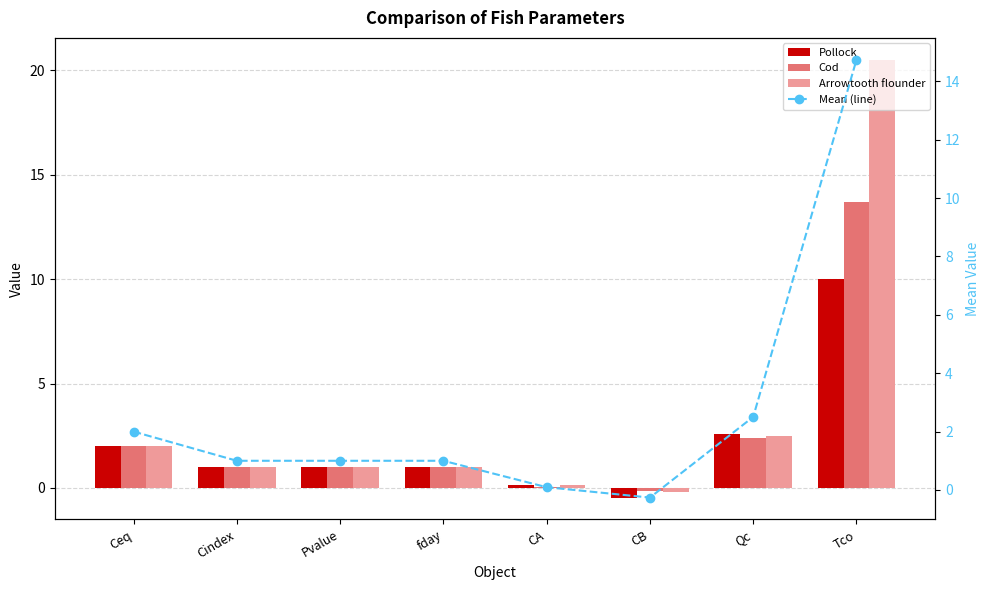

Reading left to right, list all the values displayed in this chart.

Pollock: Ceq=2.0	Cindex=1.0	Pvalue=1.0	fday=1.0	CA=0.1	CB=-0.5	Qc=2.6	Tco=10.0
Cod: Ceq=2.0	Cindex=1.0	Pvalue=1.0	fday=1.0	CA=0.0	CB=-0.1	Qc=2.4	Tco=13.7
Arrowtooth flounder: Ceq=2.0	Cindex=1.0	Pvalue=1.0	fday=1.0	CA=0.1	CB=-0.2	Qc=2.5	Tco=20.5
Mean (line): Ceq=2.0	Cindex=1.0	Pvalue=1.0	fday=1.0	CA=0.1	CB=-0.3	Qc=2.5	Tco=14.7